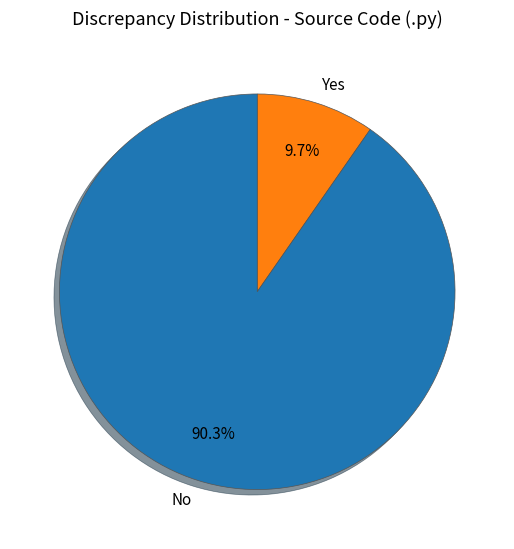

Does any single category account for the majority?

Yes